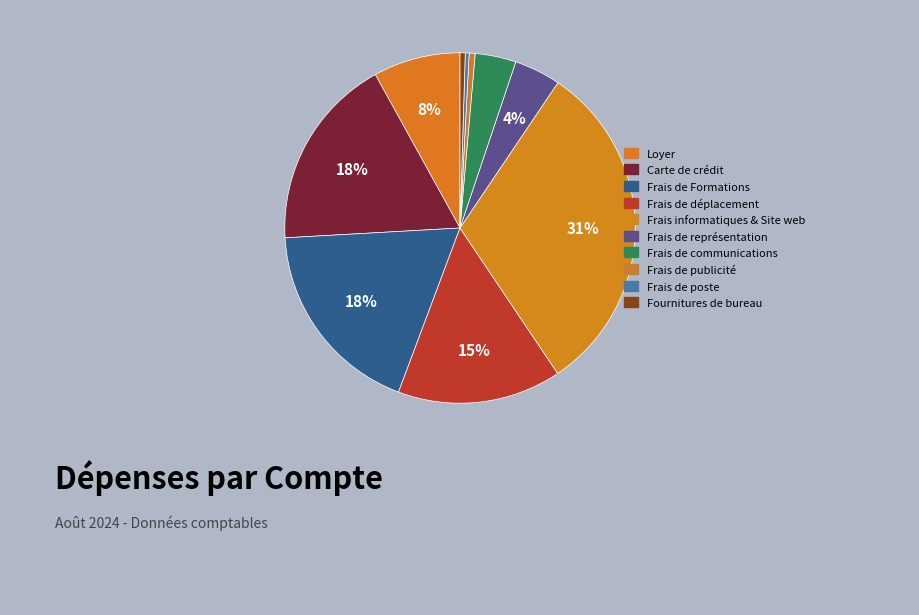

How many slices are in this pie chart?

10